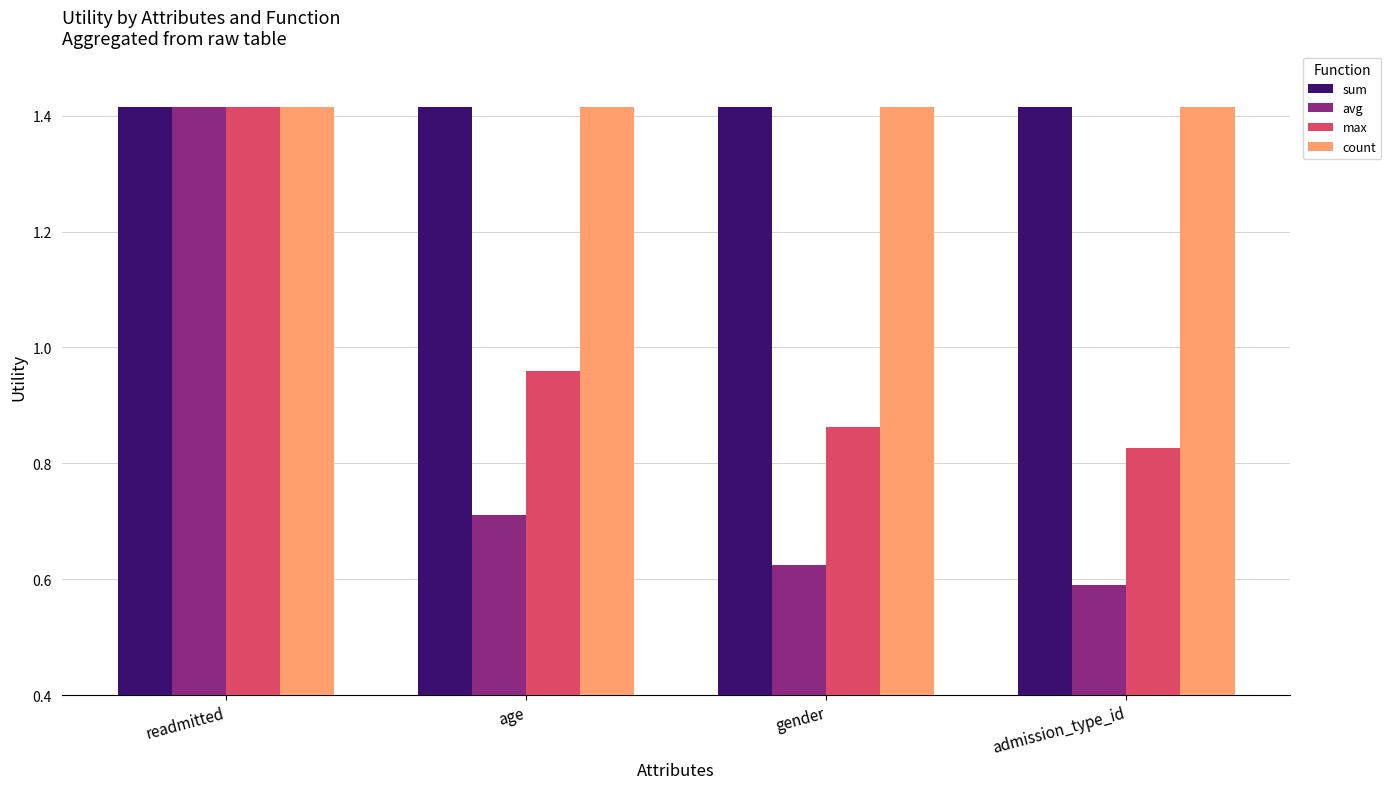

At which category is the sum across all series the highest?

readmitted